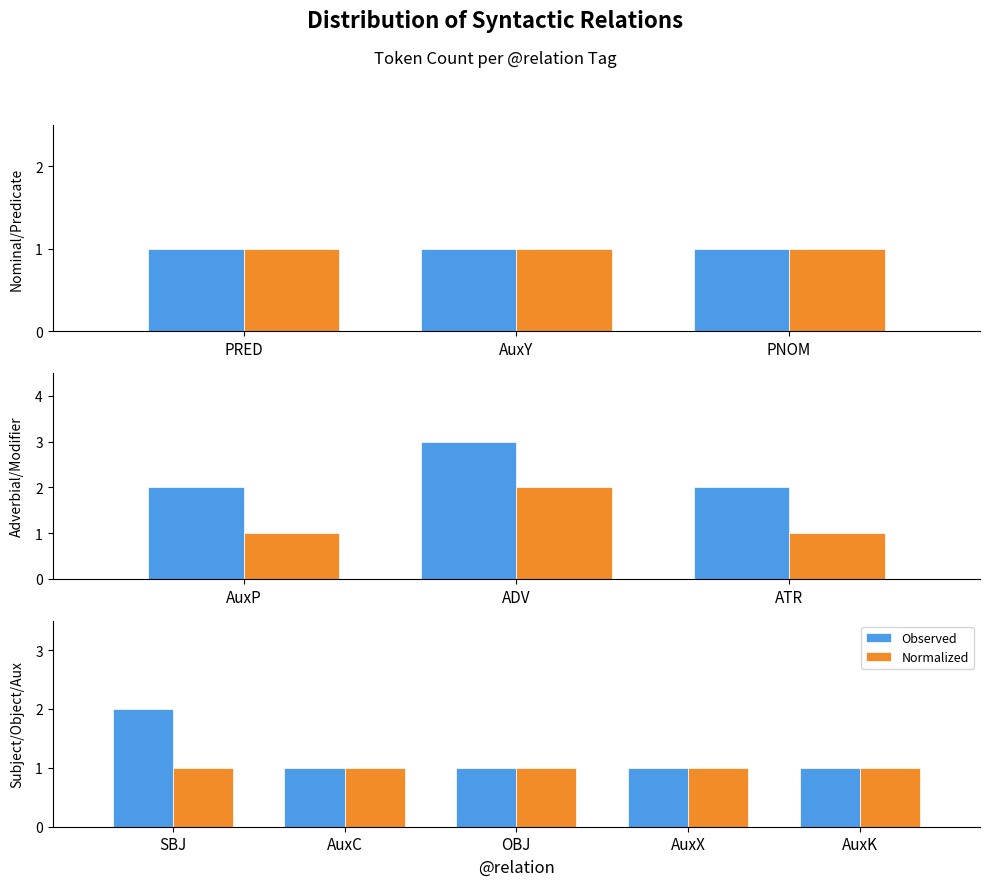

At which label does Normalized reach its minimum?

SBJ